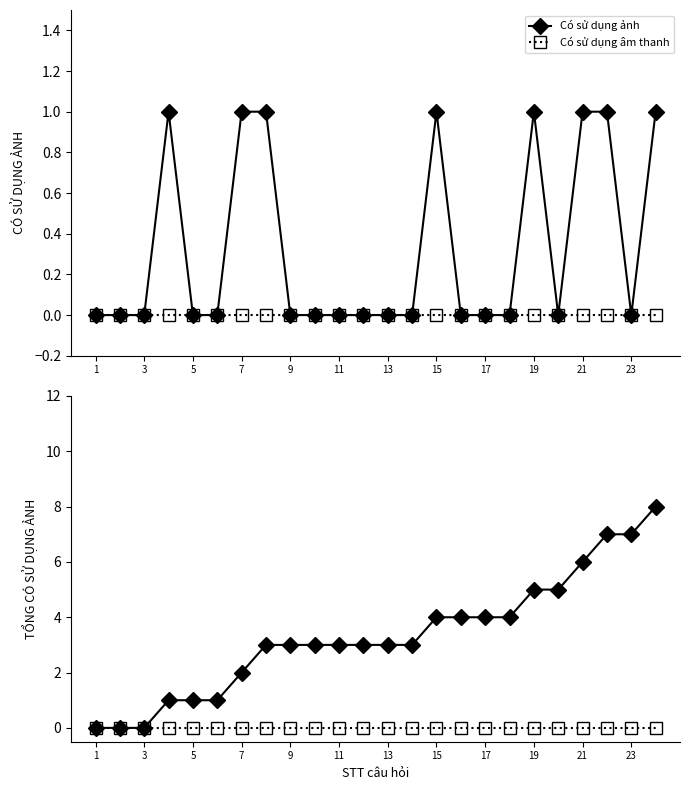

At how many categories does at least one series exceed 2?

17